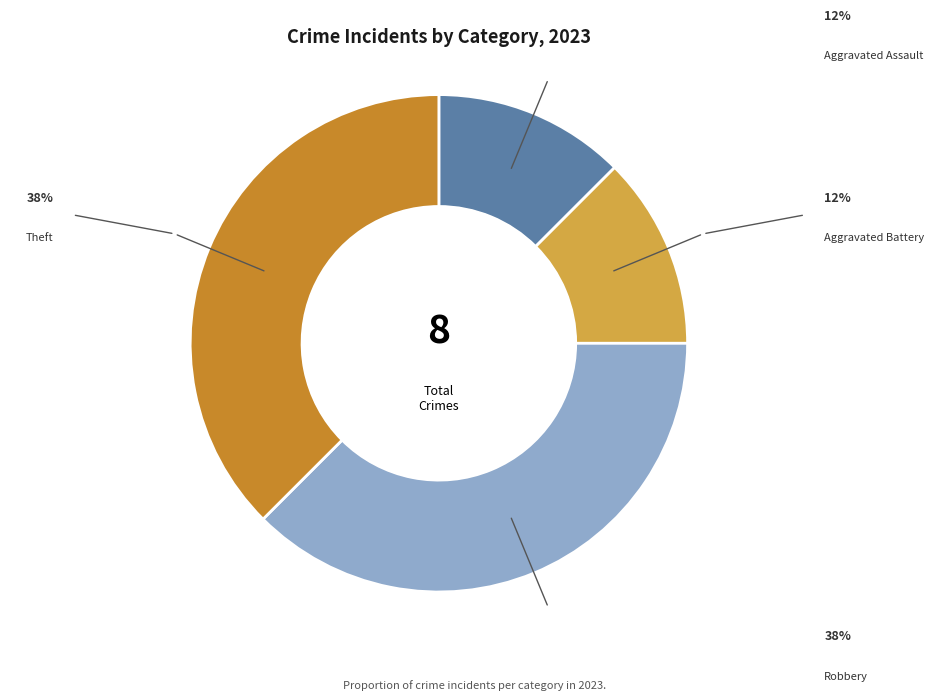

Count the number of slices in the pie.

4